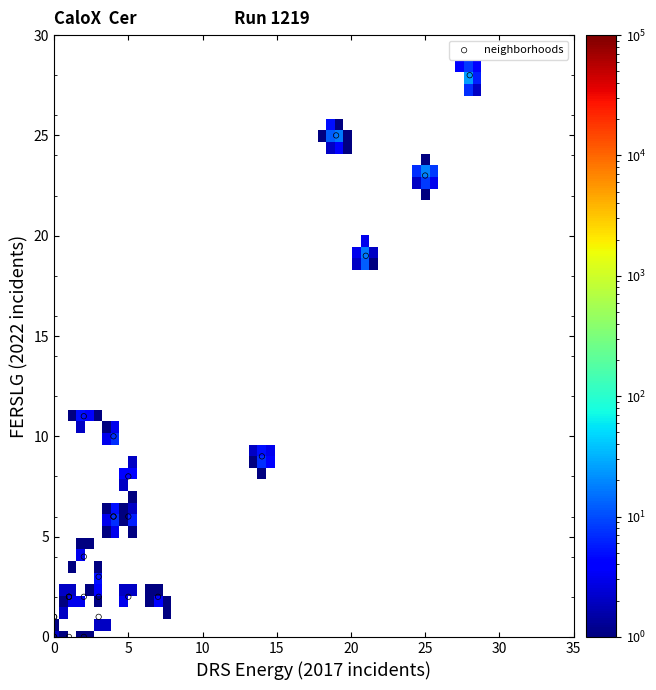

What Y value in the scatter plot is closest to 14?

11